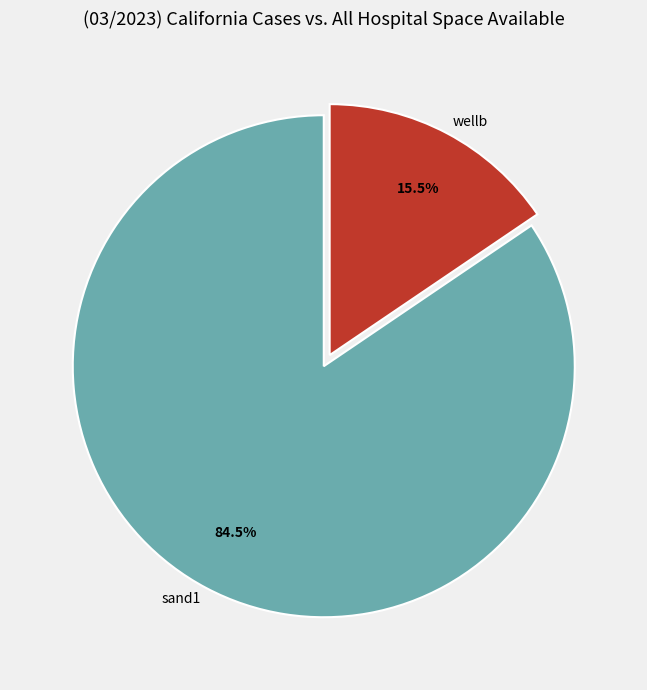

Combined, what portion of the pie is wellb and sand1?

100.0%